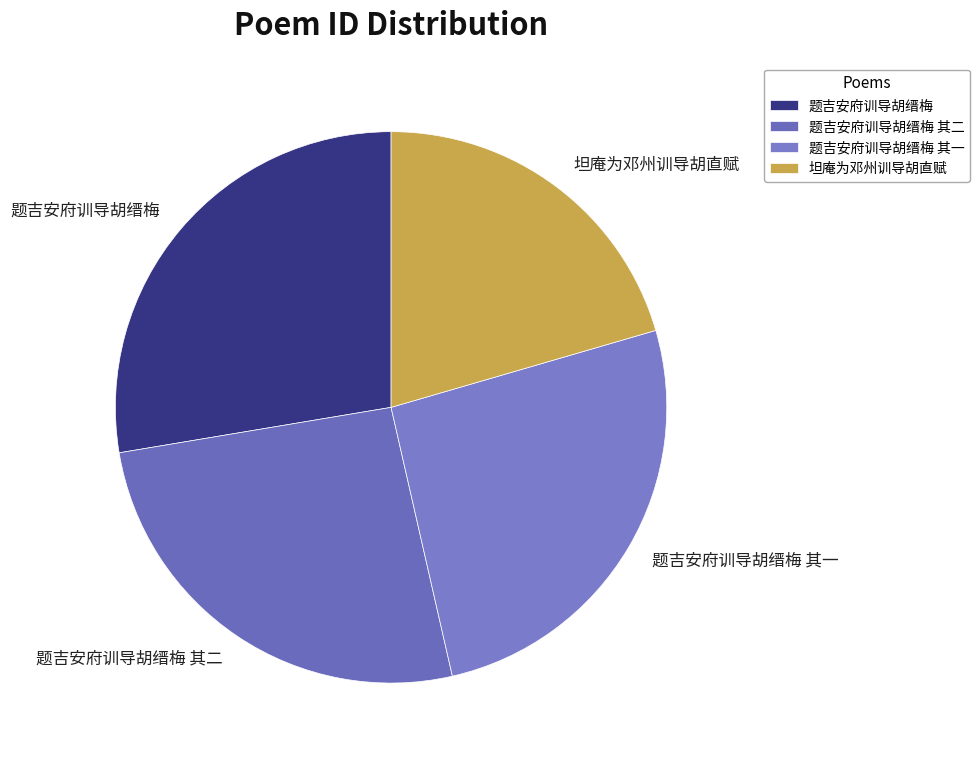

What is the smallest slice in the pie chart?

坦庵为邓州训导胡直赋